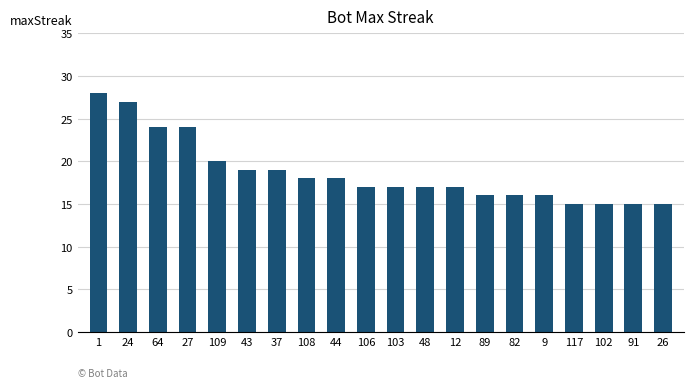

Is it true that the value at 26 is 22?

False